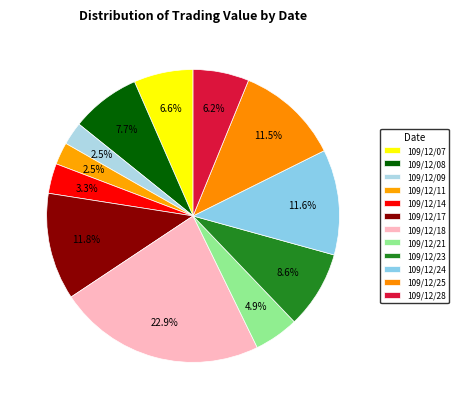

Which slice is the smallest?

109/12/11